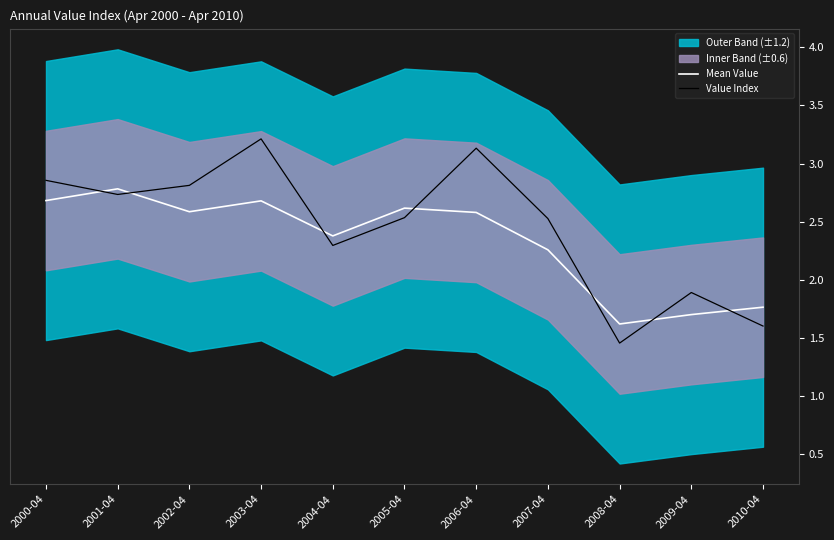

List the labels in order of Value Index value, smallest first.

2008-04, 2010-04, 2009-04, 2004-04, 2007-04, 2005-04, 2001-04, 2002-04, 2000-04, 2006-04, 2003-04